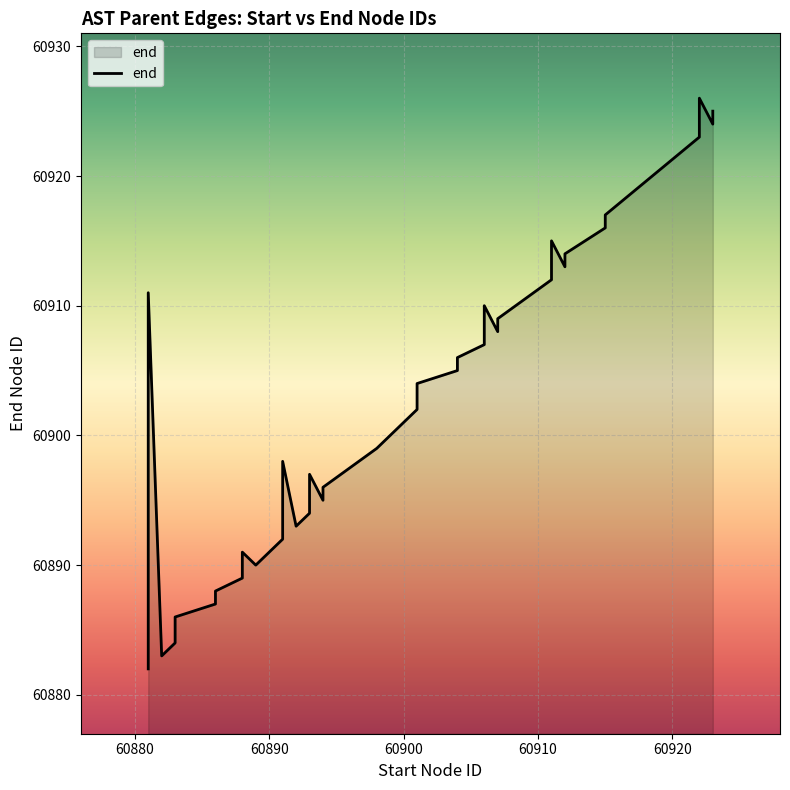

What is the average value?

60902